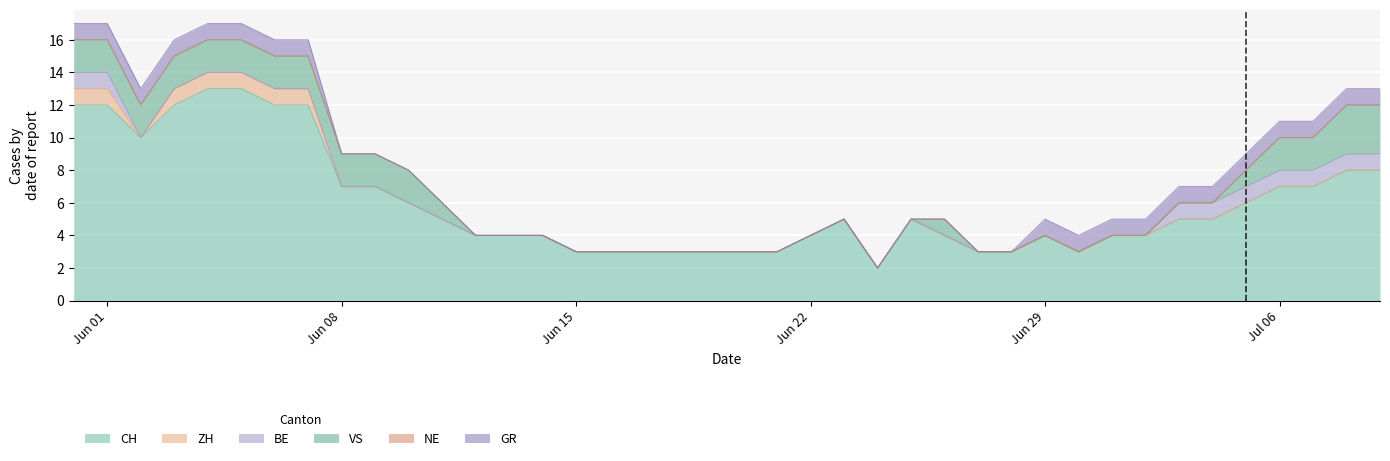

In VS, how many points are higher than both neighbors (excluding endpoints)?

1